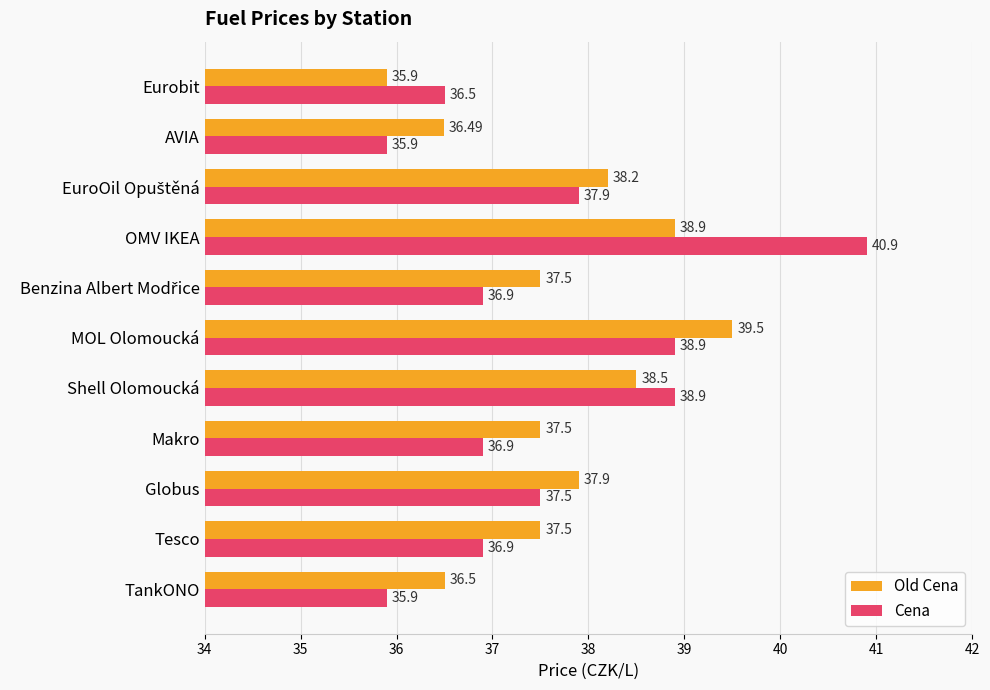

List the series in order of their peak value, highest first.

Cena, Old Cena